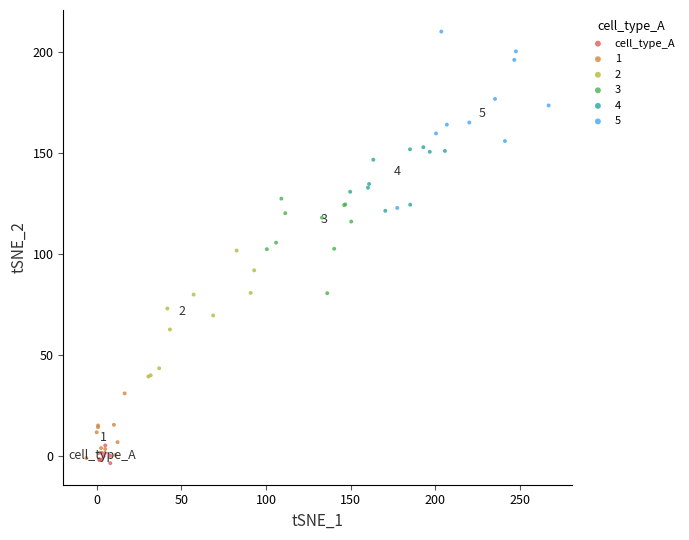

Which series reaches the maximum Y coordinate?

5